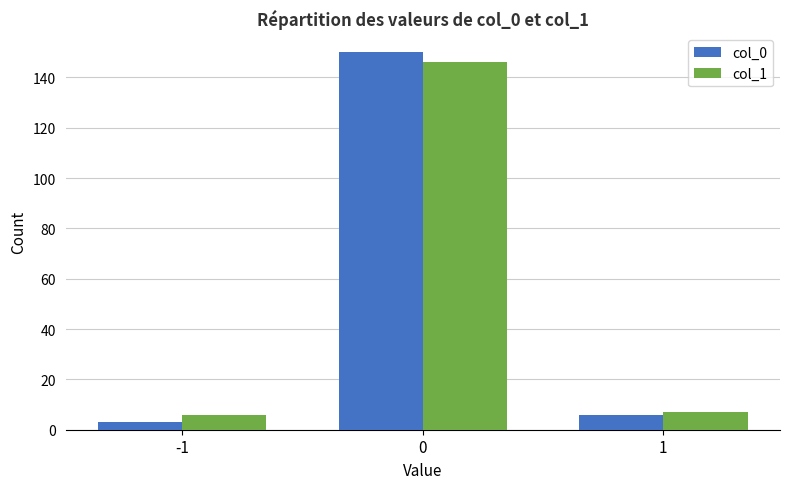

Which category has the lowest value in the col_0 series?

-1